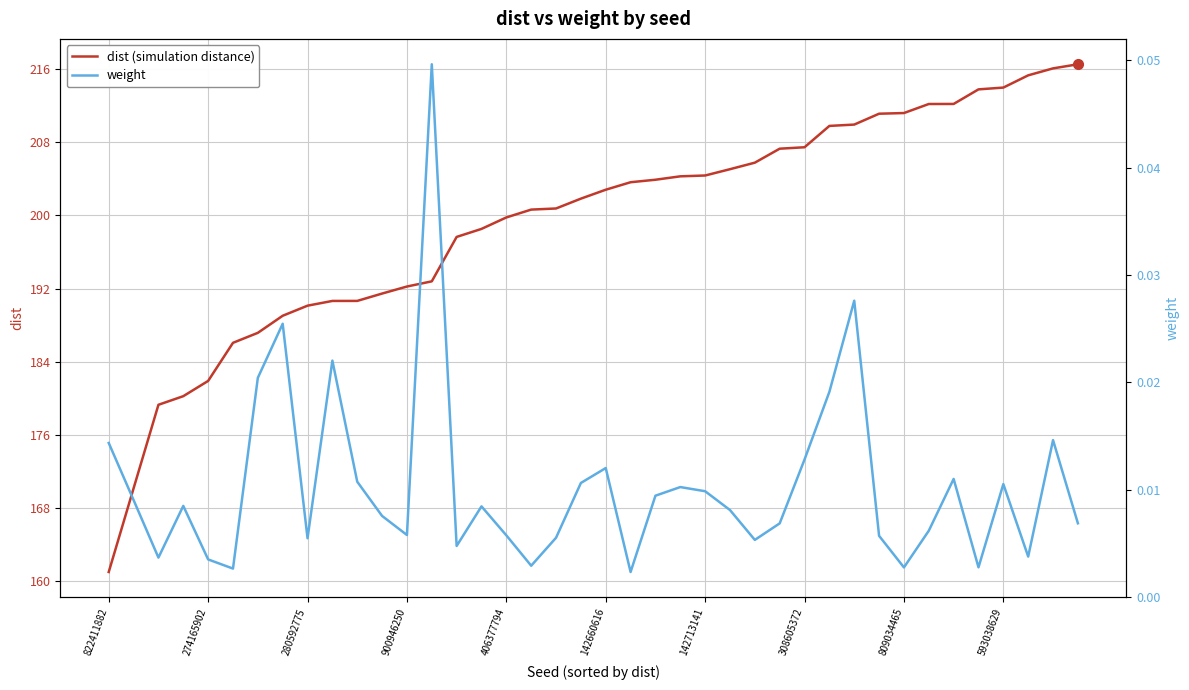

What is the greatest value displayed?

216.5